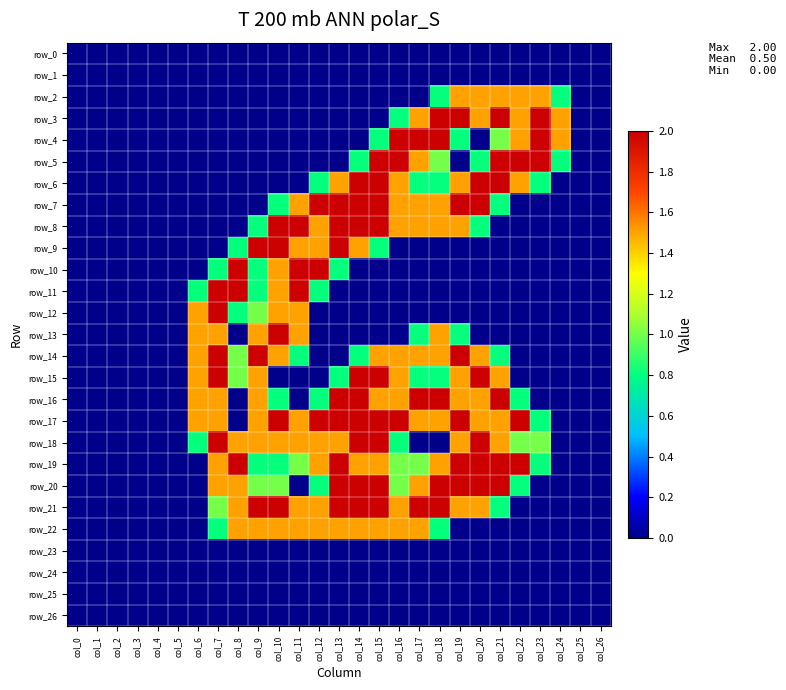

Rank the categories by row_17 value from lowest to highest.

col_0, col_1, col_2, col_3, col_4, col_5, col_8, col_24, col_25, col_26, col_23, col_6, col_7, col_9, col_11, col_17, col_18, col_20, col_21, col_10, col_12, col_13, col_14, col_15, col_16, col_19, col_22